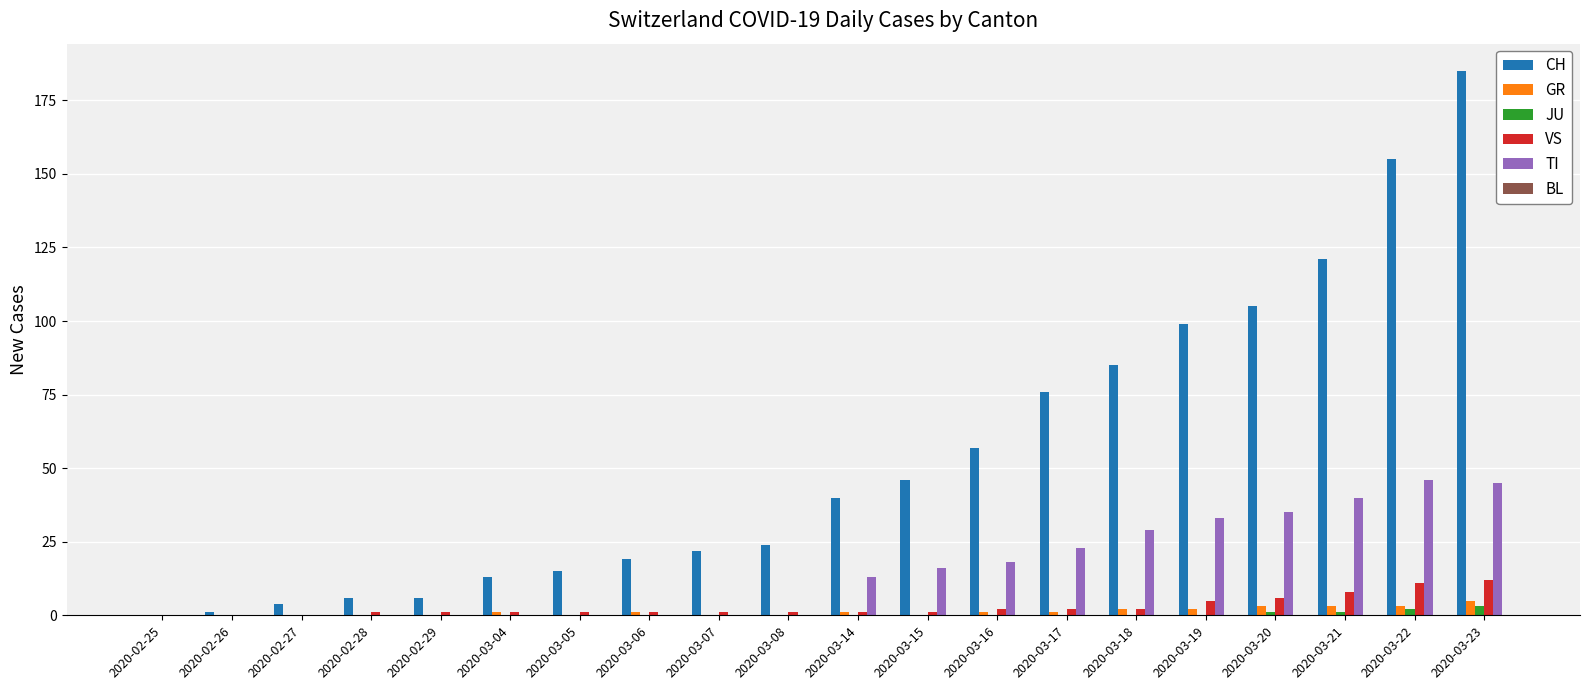

How many series are shown in this chart?

5